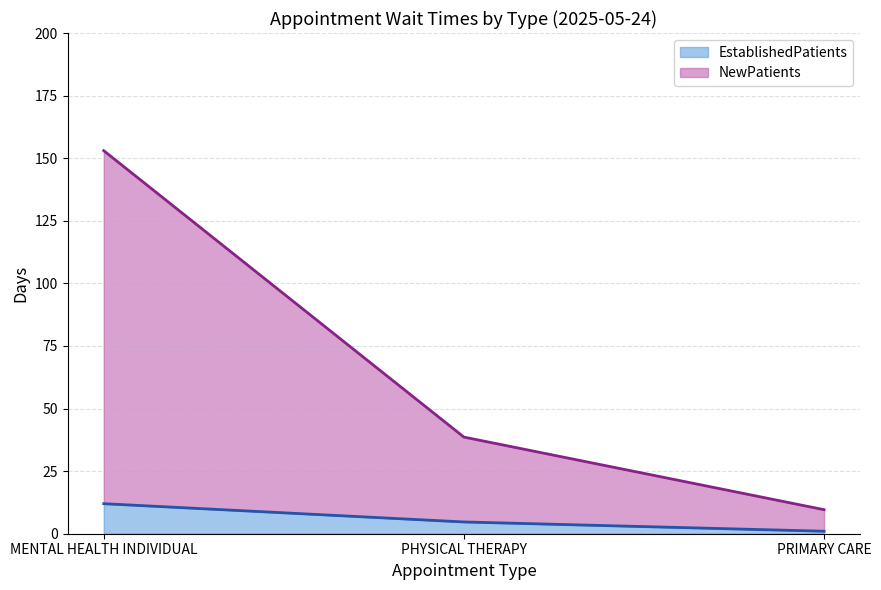

At PHYSICAL THERAPY, list the series in order from largest to smallest.

NewPatients, EstablishedPatients